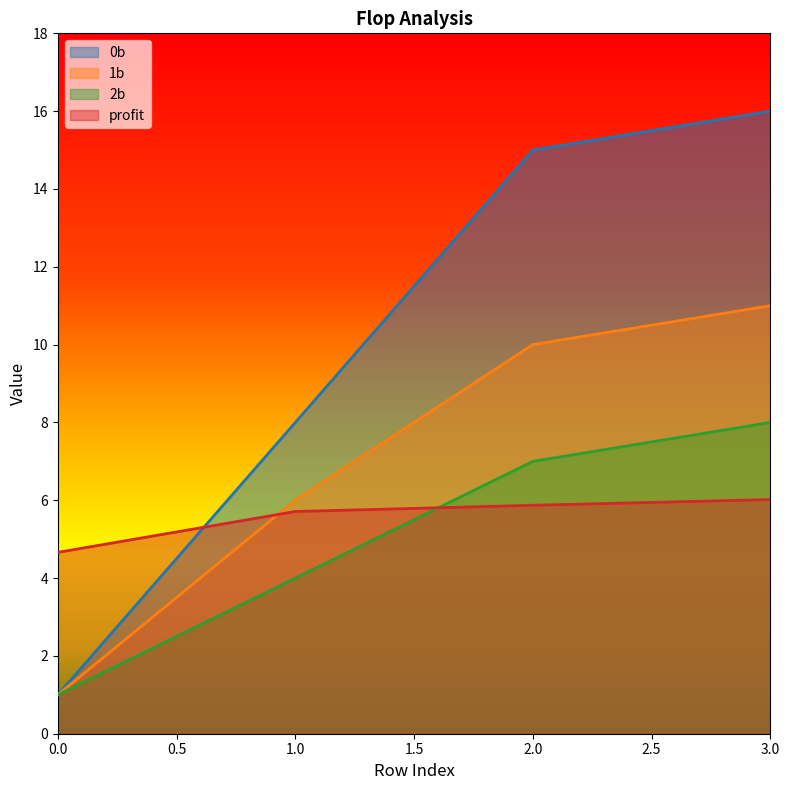

Which series has the largest total across all categories?

0b